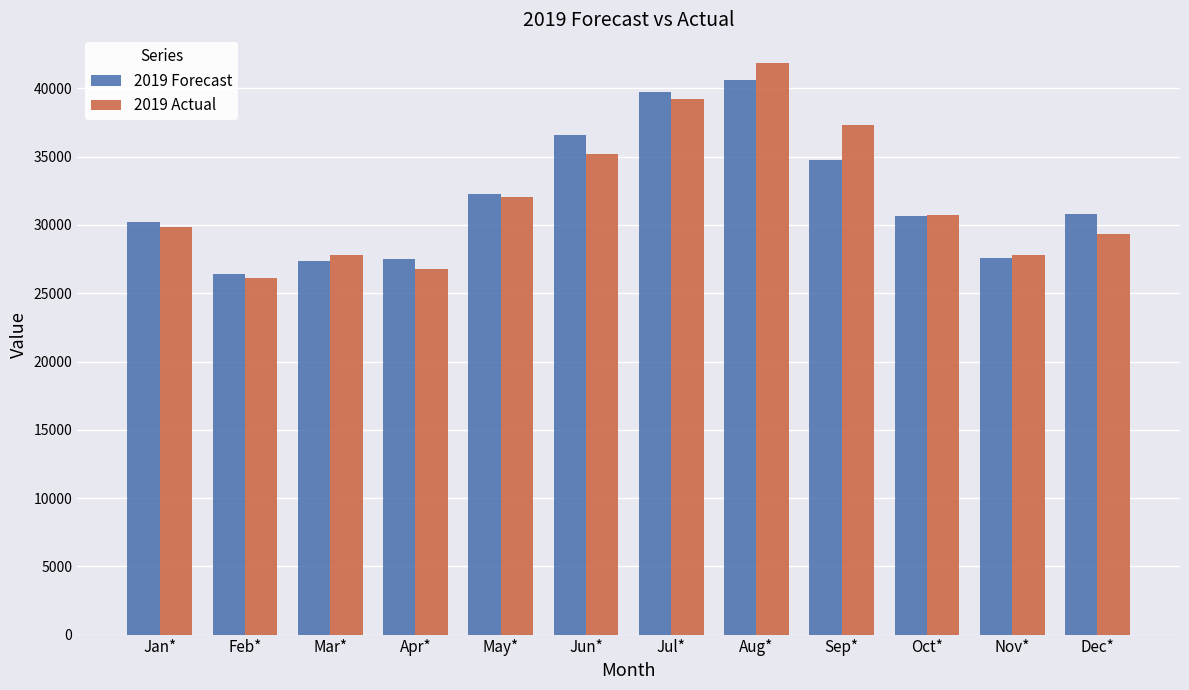

What is the sum of the 2019 Actual values at Sep* and Nov*?

65156